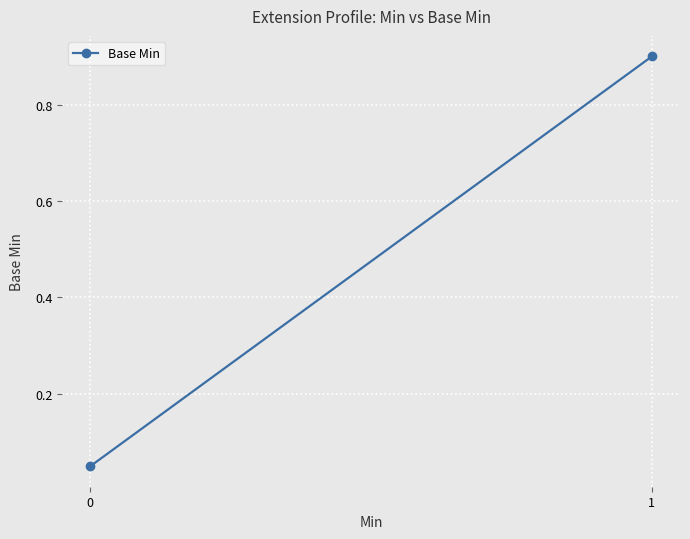

Reading left to right, what are all the values shown in this chart?

0=0.1	1=0.9